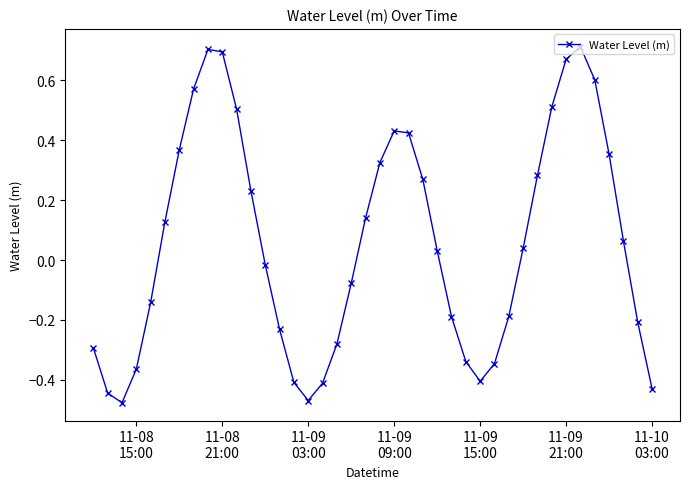

What is the difference between the second highest and minimum values?

1.2